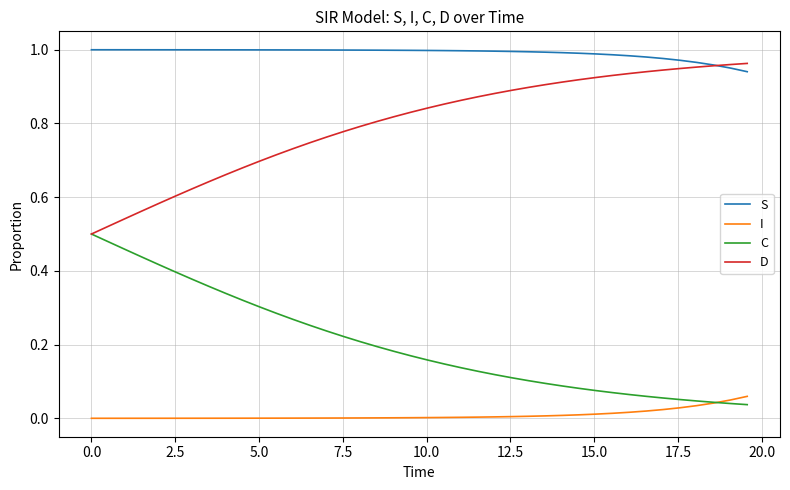

List the series in order of their overall mean, highest first.

S, D, C, I